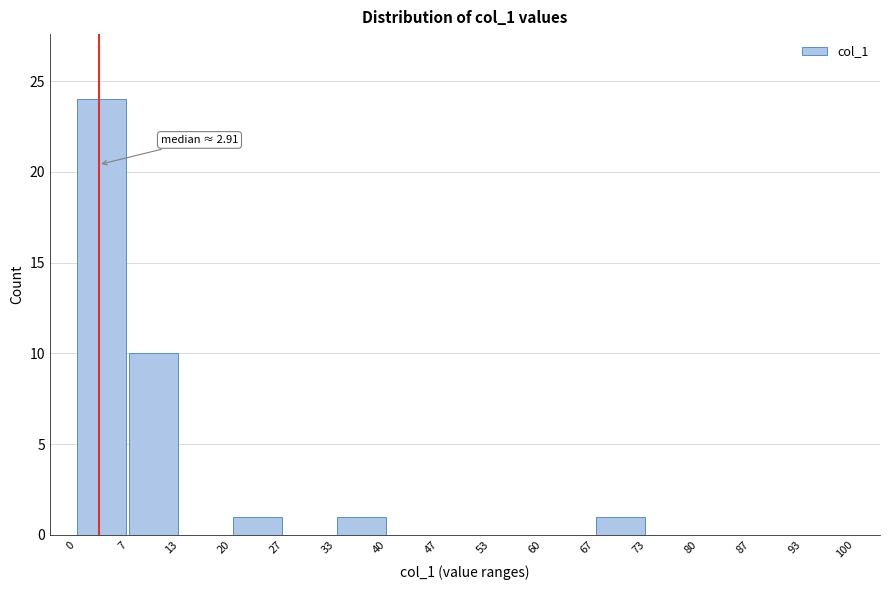

Which range on the x-axis has the tallest bar?

0 to 7